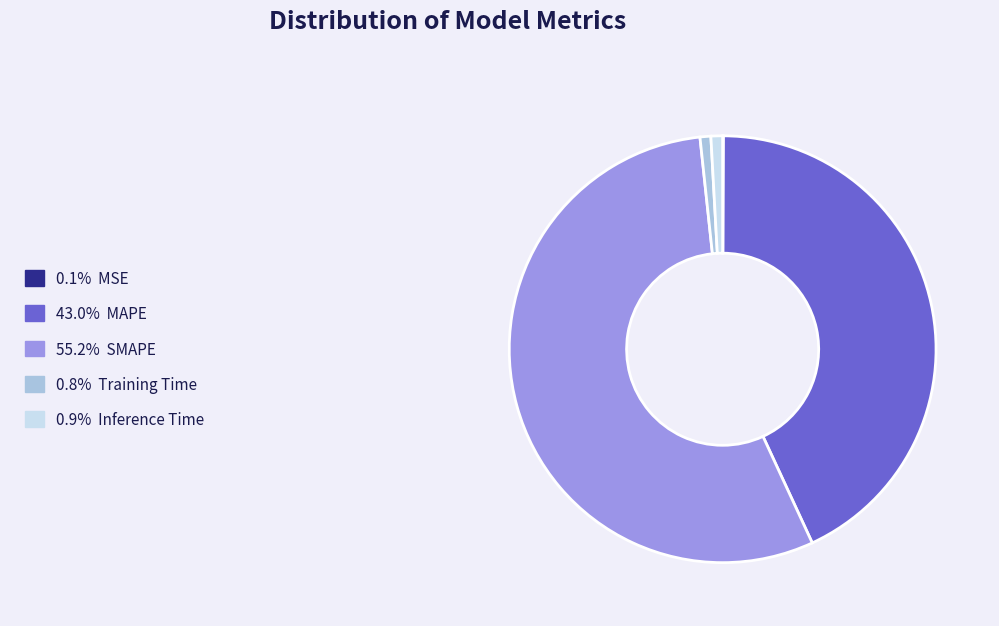

Is there any slice that represents more than half of the pie?

Yes